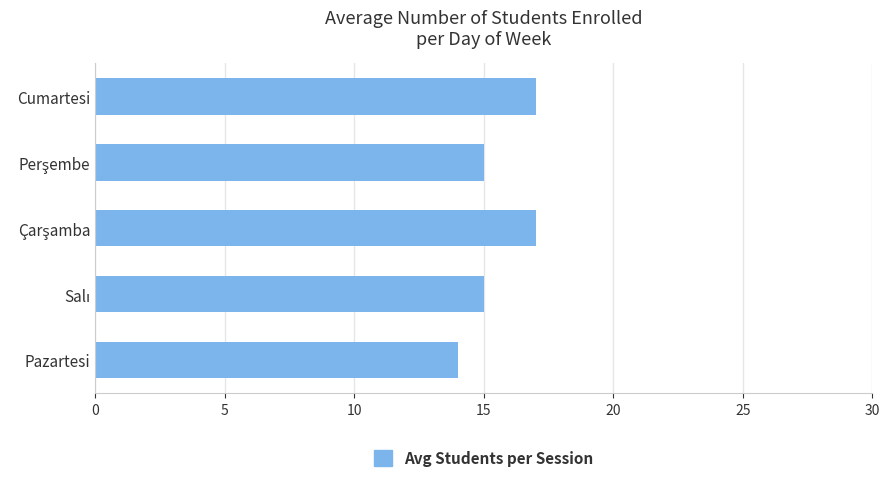

What is the smallest value displayed?

14